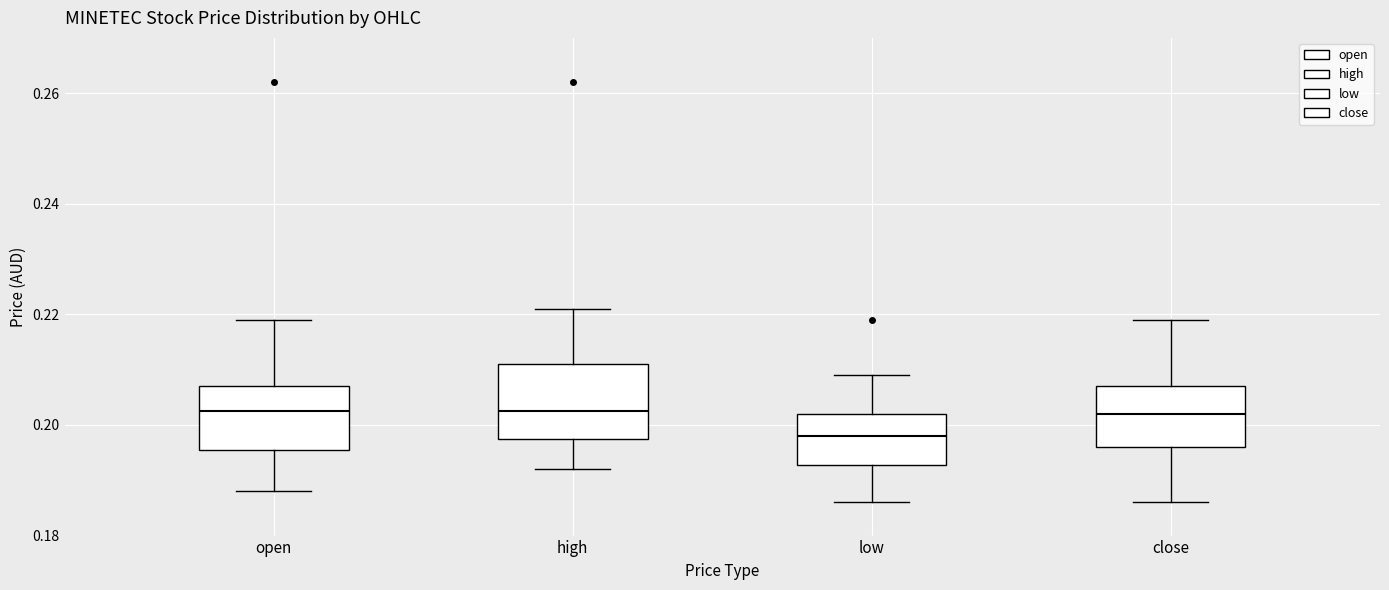

Which box has the lowest median line?

low